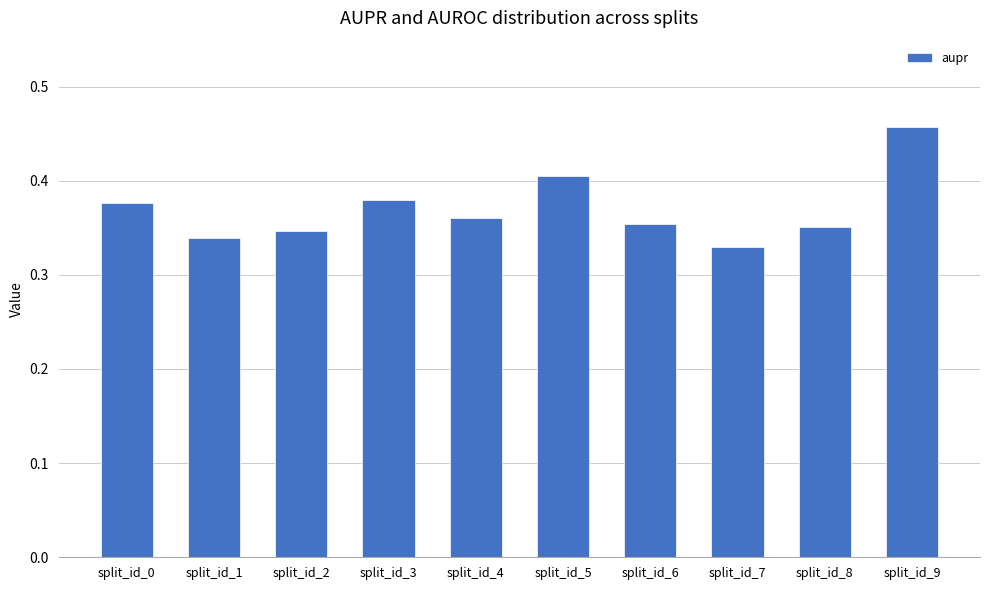

Count the values in the range 0 to 1.

10